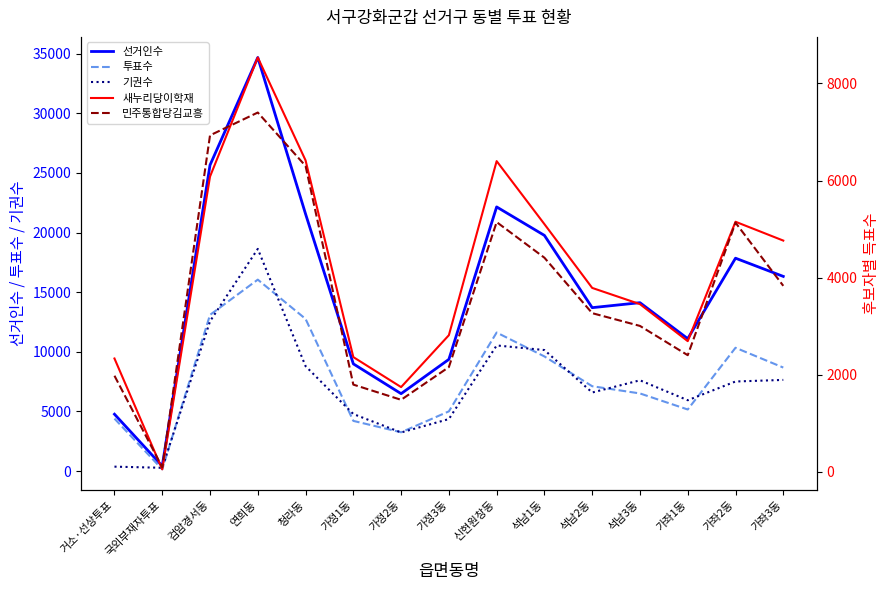

Reading left to right, extract all data points from this chart.

선거인수: 4769	420	25661	34686	21562	8991	6491	9368	22153	19764	13704	14122	11104	17853	16325
투표수: 4399	146	13099	16054	12762	4208	3253	5007	11619	9614	7115	6510	5164	10341	8681
기권수: 370	274	12562	18632	8800	4783	3238	4361	10534	10150	6589	7612	5940	7512	7644
새누리당이학재: 2334	51	6081	8535	6416	2363	1745	2814	6400	5102	3788	3454	2691	5151	4763
민주통합당김교흥: 1979	93	6931	7401	6301	1796	1483	2157	5144	4410	3268	3005	2402	5132	3831